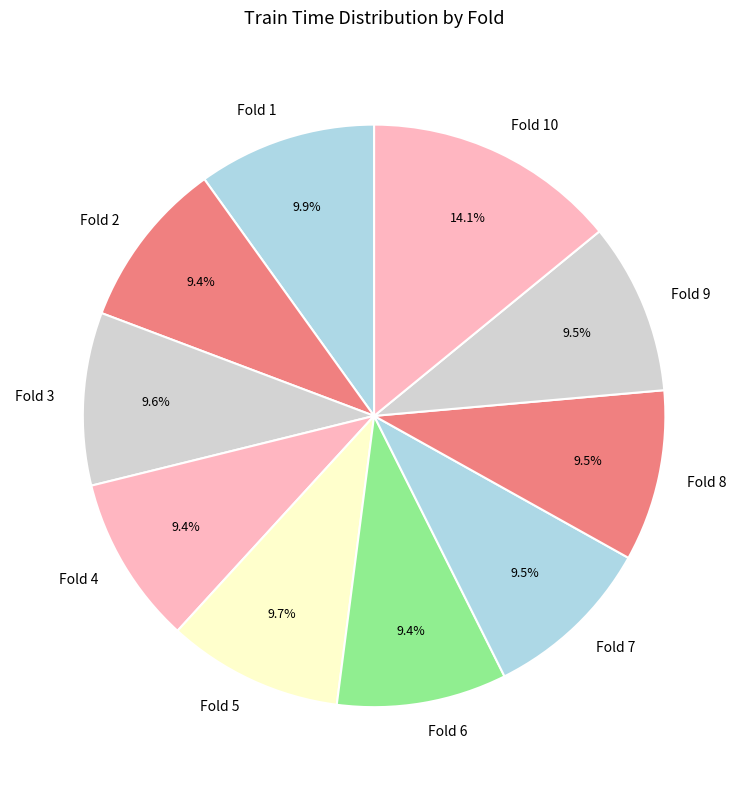

What is the largest slice in the pie chart?

Fold 10